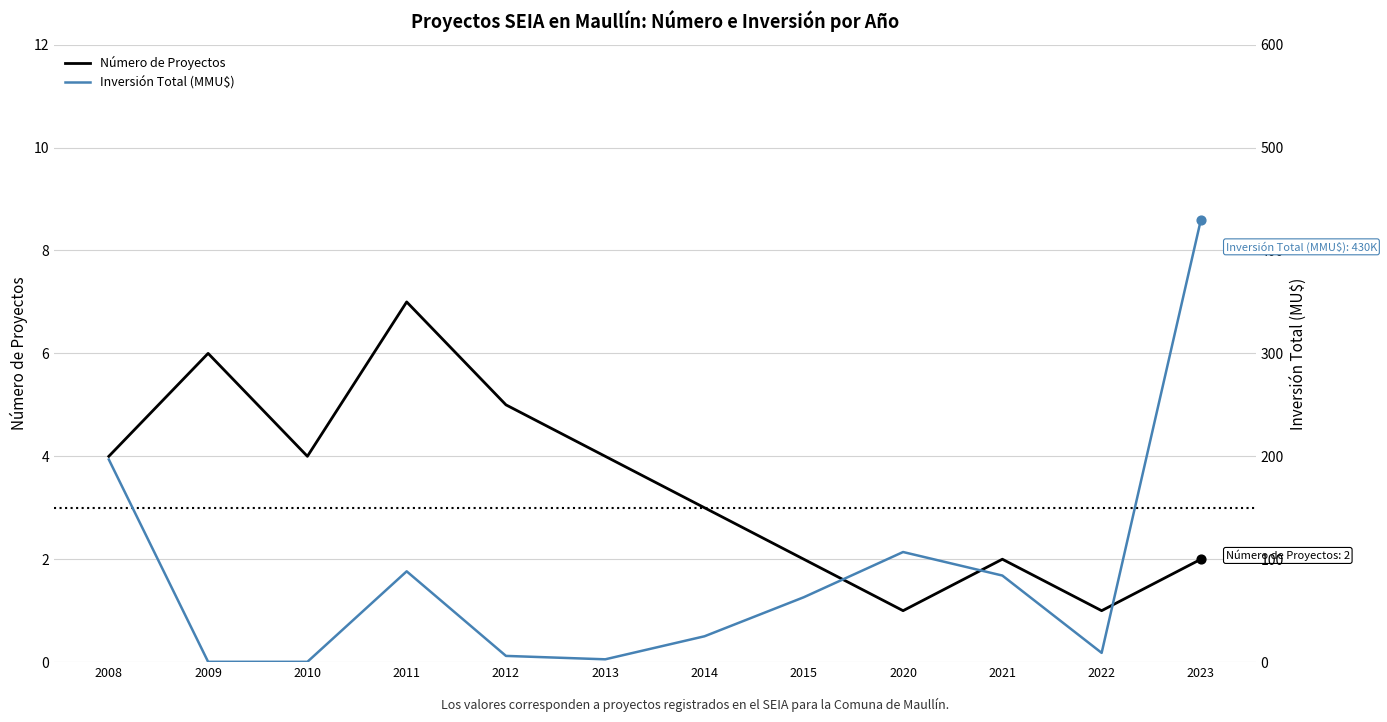

At how many categories does at least one series exceed 395?

1